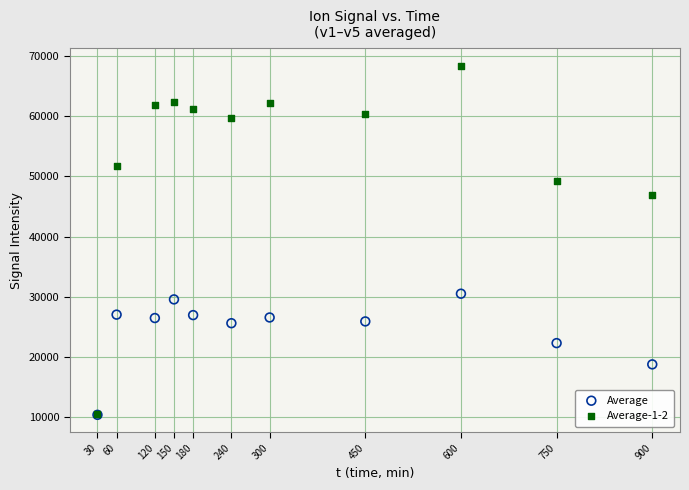

What are all the series names shown in the legend?

Average, Average-1-2